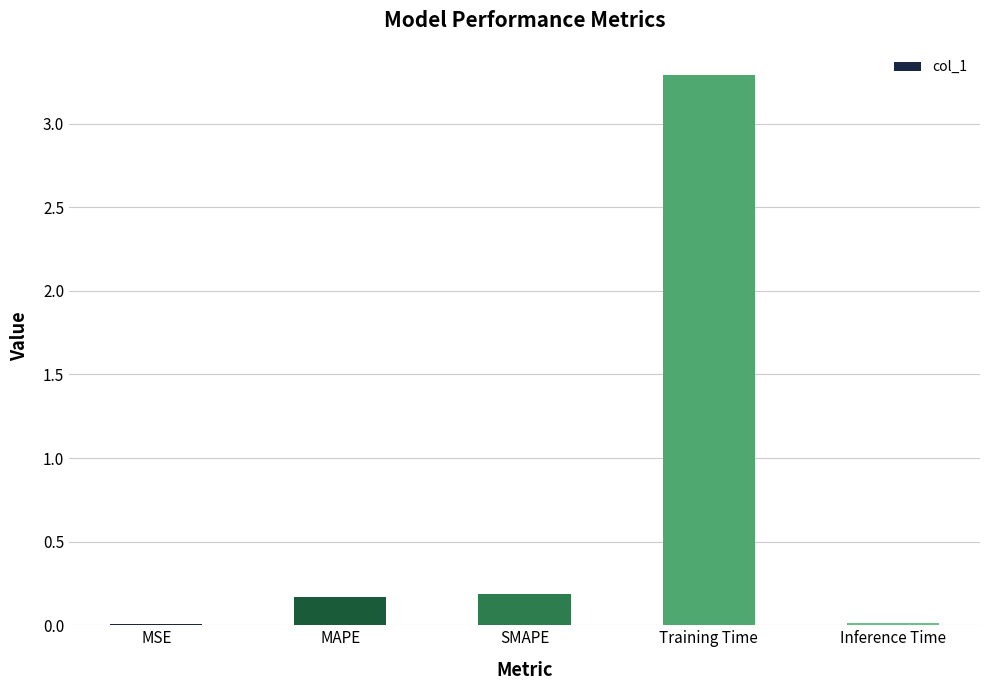

What is the change in value from MSE to MAPE?

+0.2